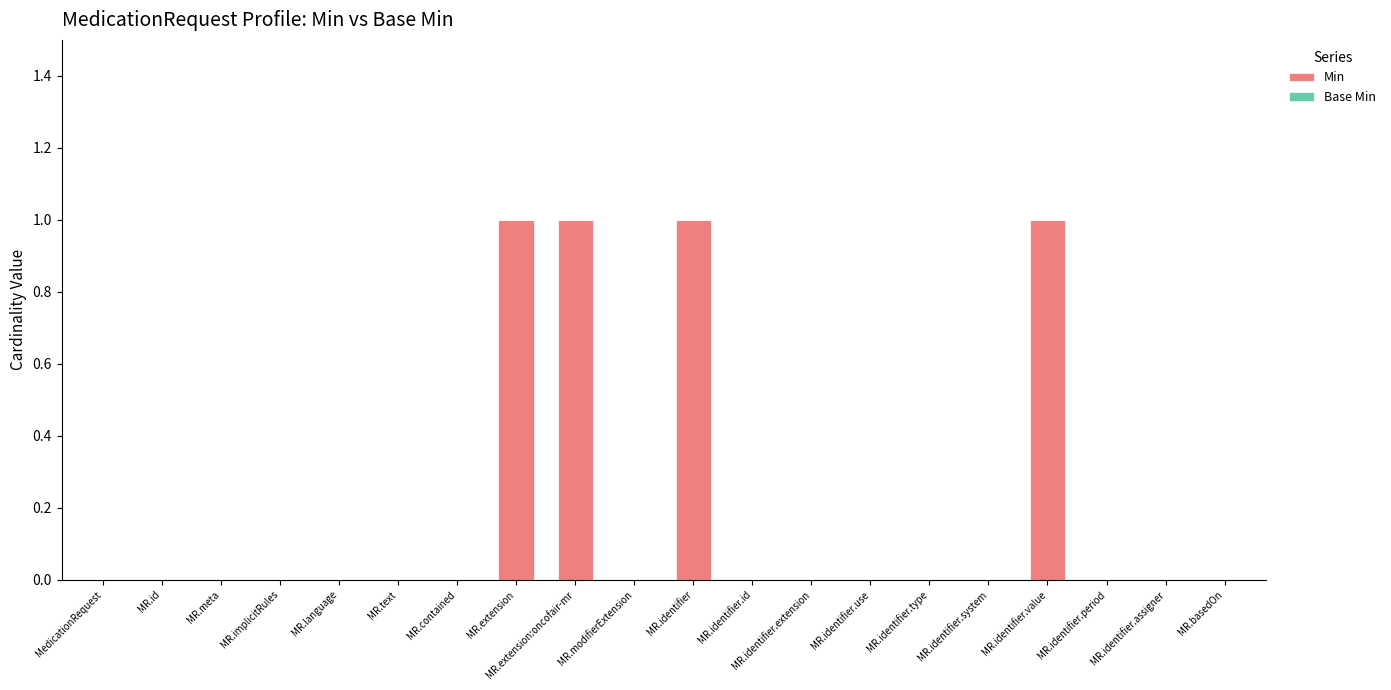

The chart shows a value of 0 at MR.identifier.assigner. True or false?

True